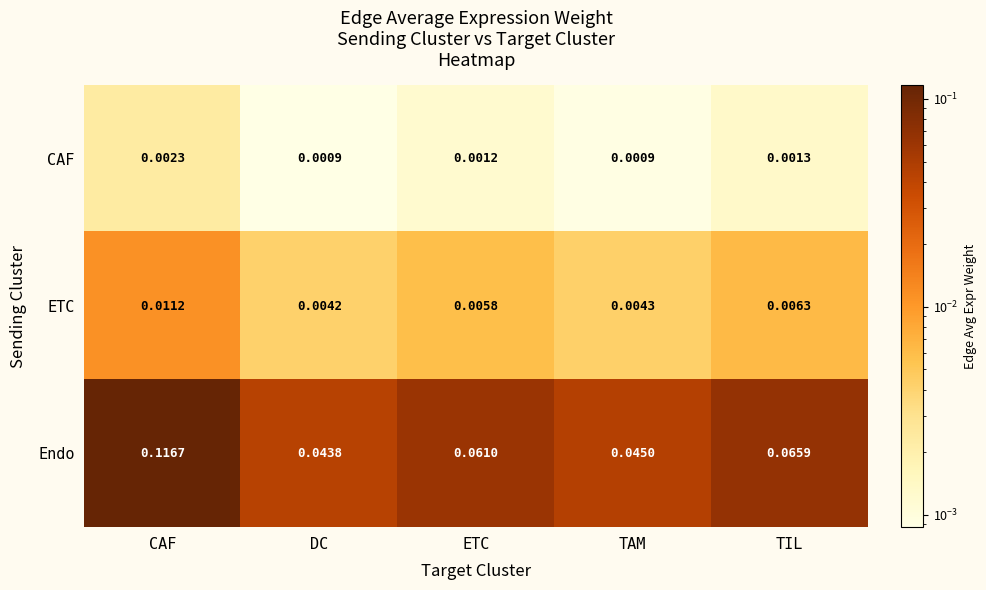

How many series are shown in this chart?

3